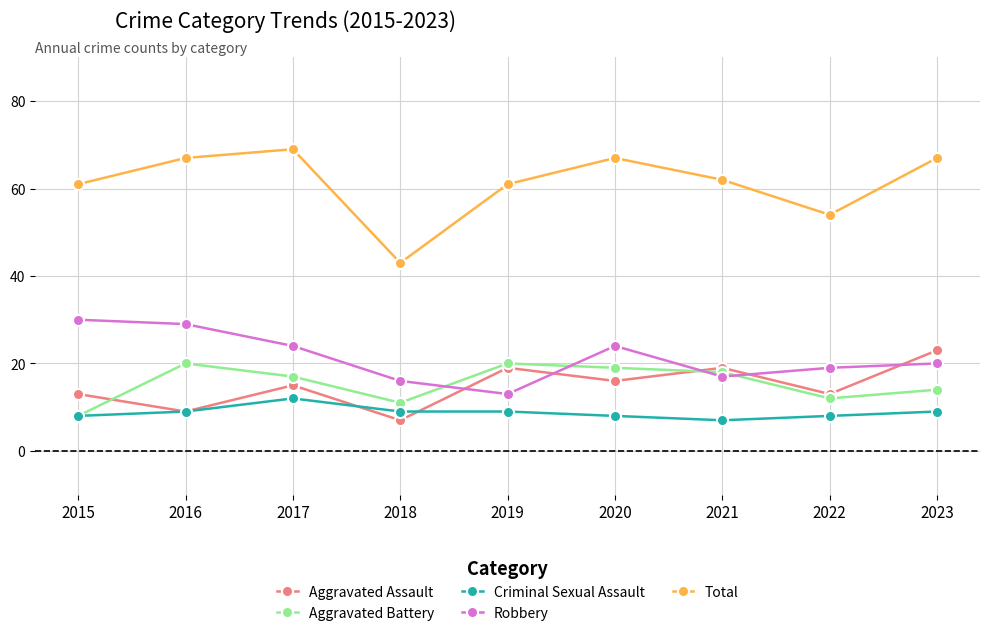

What is the maximum value for Criminal Sexual Assault?

12